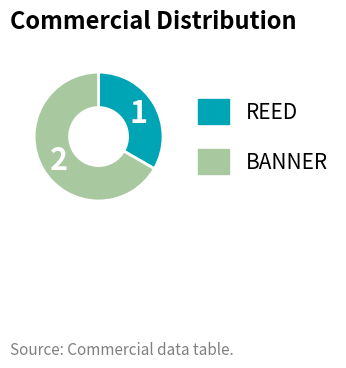

Is the sum of BANNER and REED greater than half?

Yes